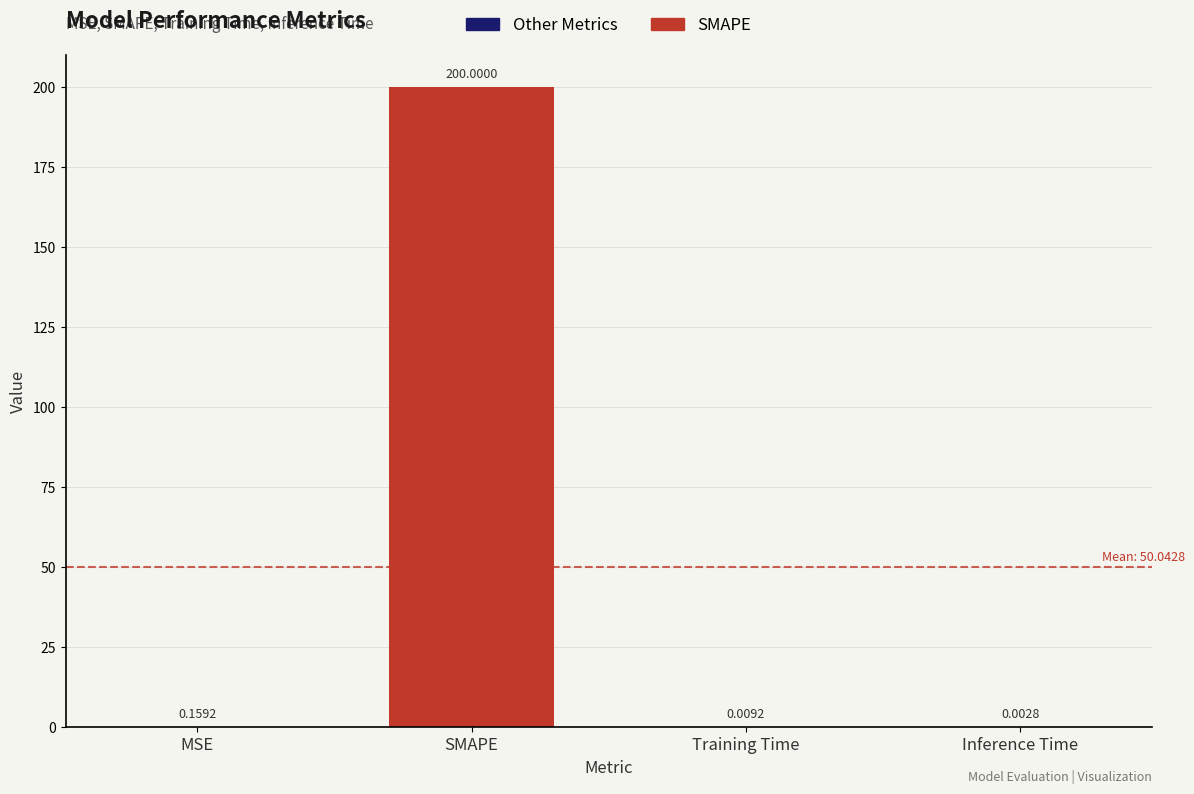

Are the bars horizontal?

No